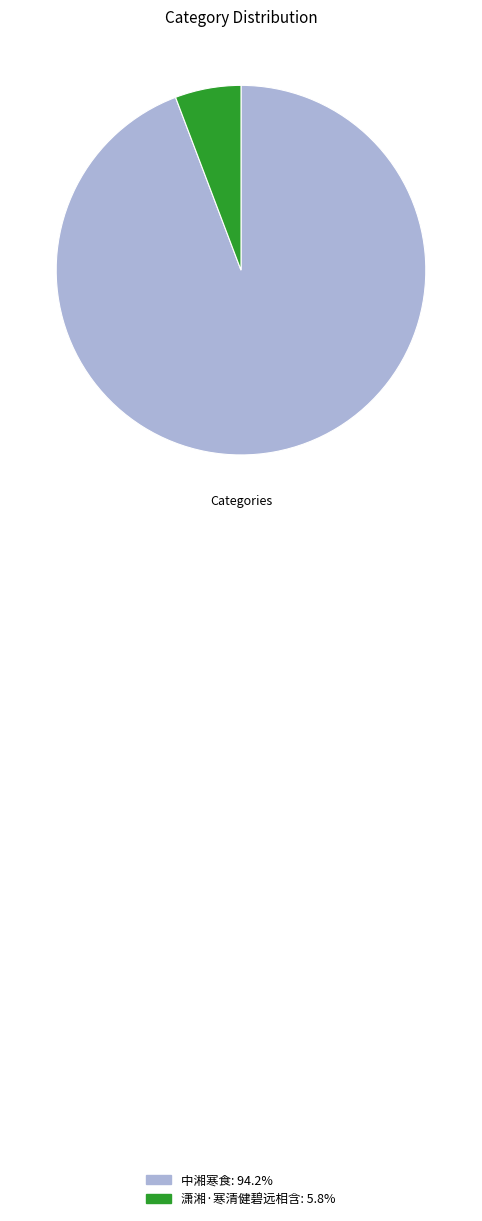

Which slice is the largest?

中湘寒食